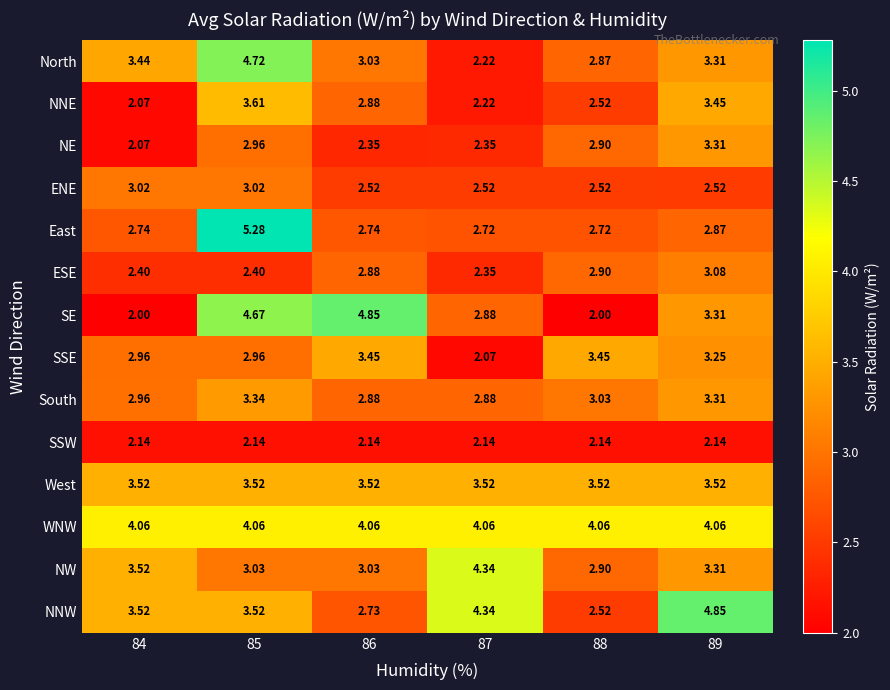

Which series changed the most between 84 and 85?

SE